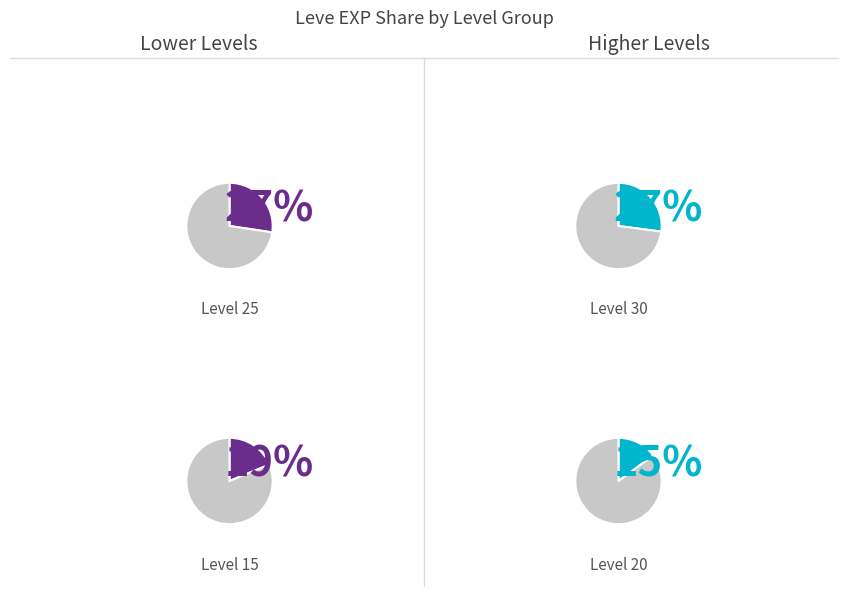

Does any single category account for the majority?

No